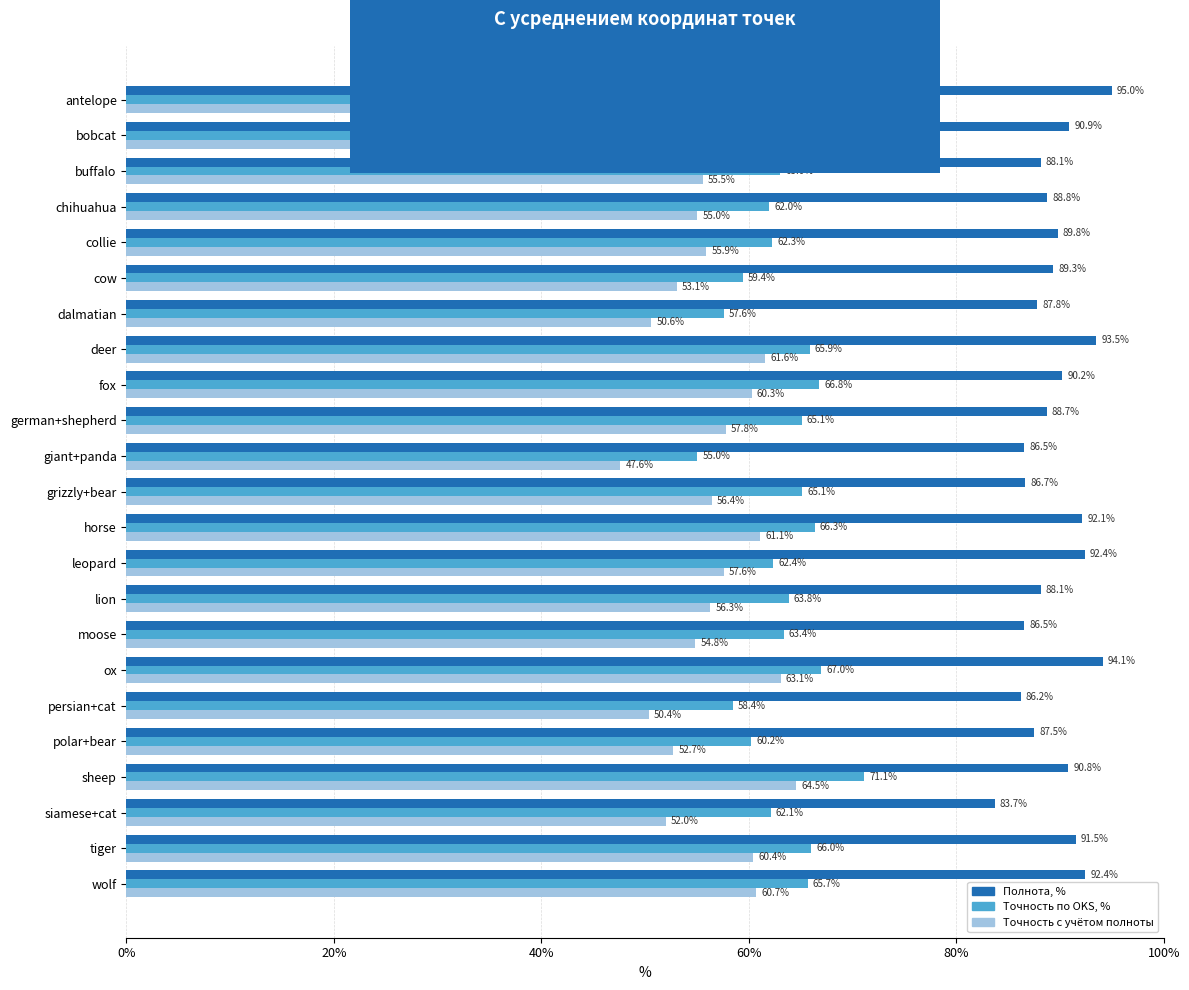

The Точность по OKS, % series shows 107.9 at buffalo. True or false?

False